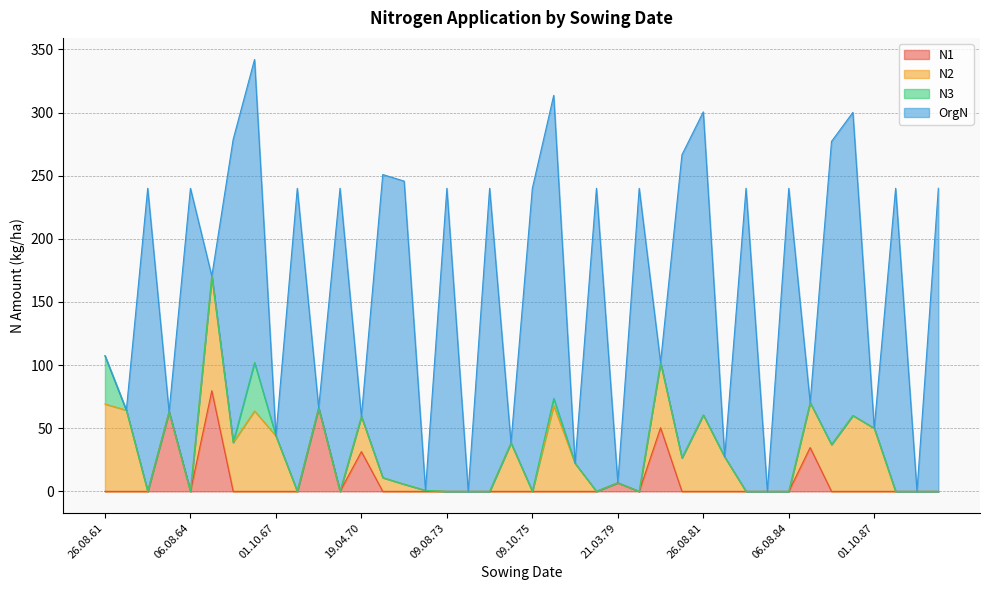

How many positive values does the OrgN series have?

22